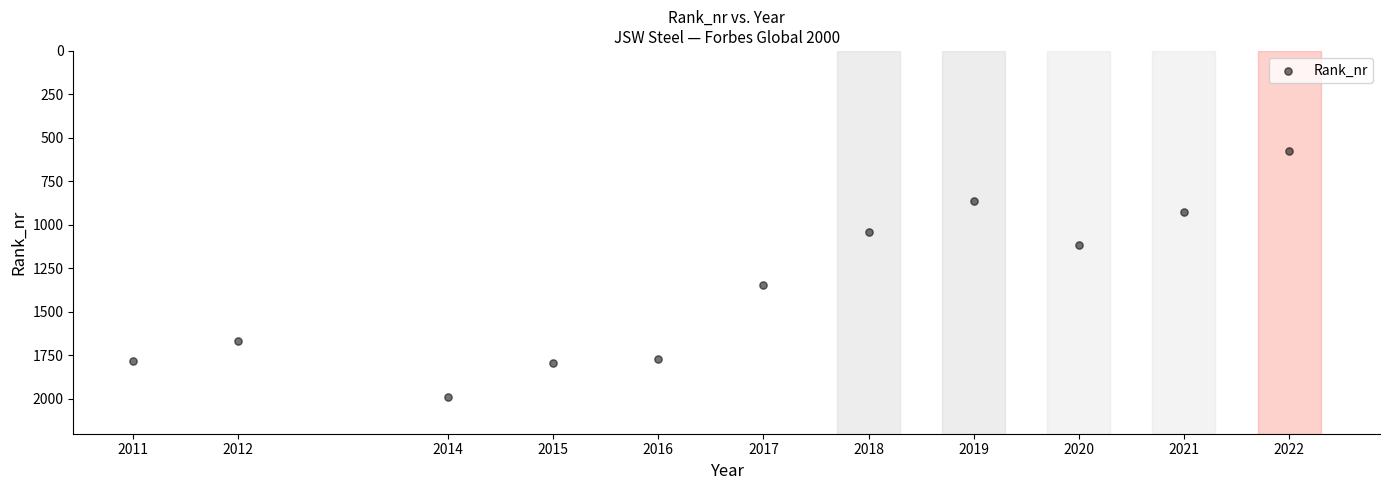

What is the average X value?

2017